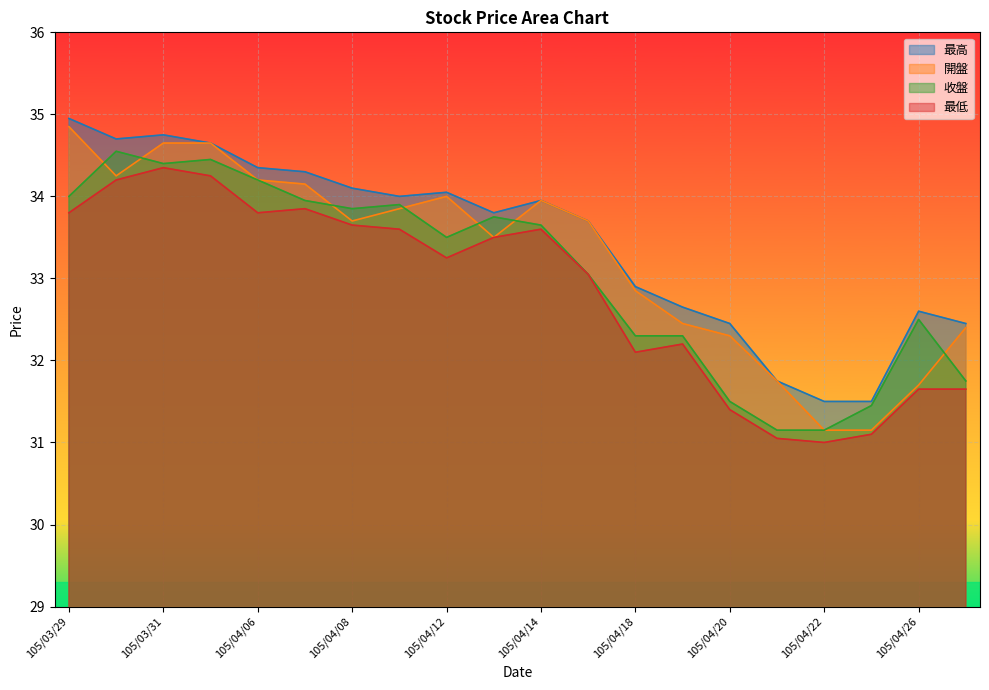

At which category is the sum across all series the highest?

105/03/31